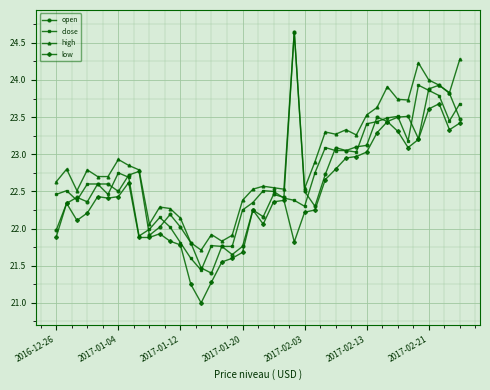

What is the minimum value for open?

21.4